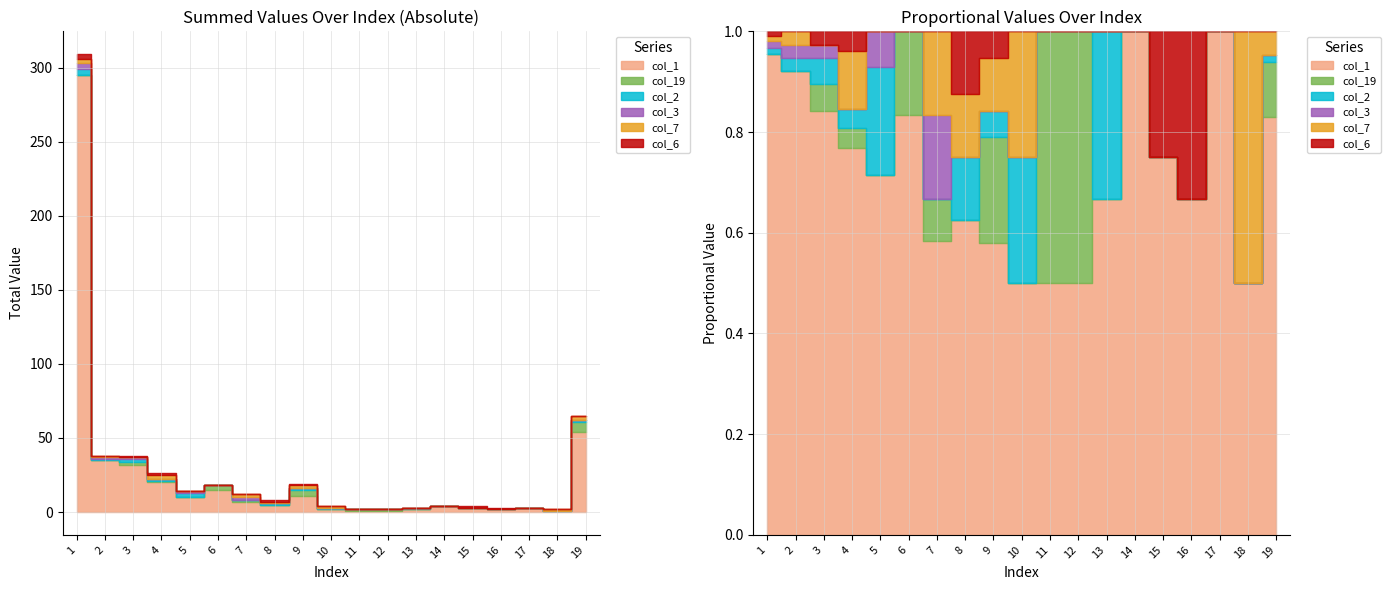

The value of col_1 at 2 is 52. True or false?

False